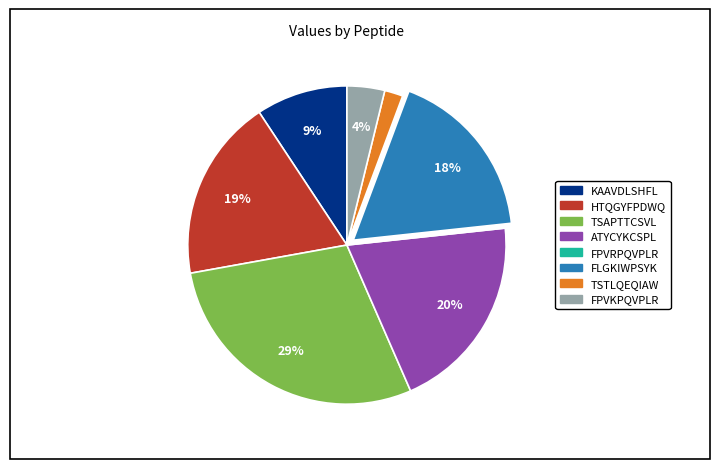

To the nearest percent, what is the difference between the largest and smallest slice percentages?

29%